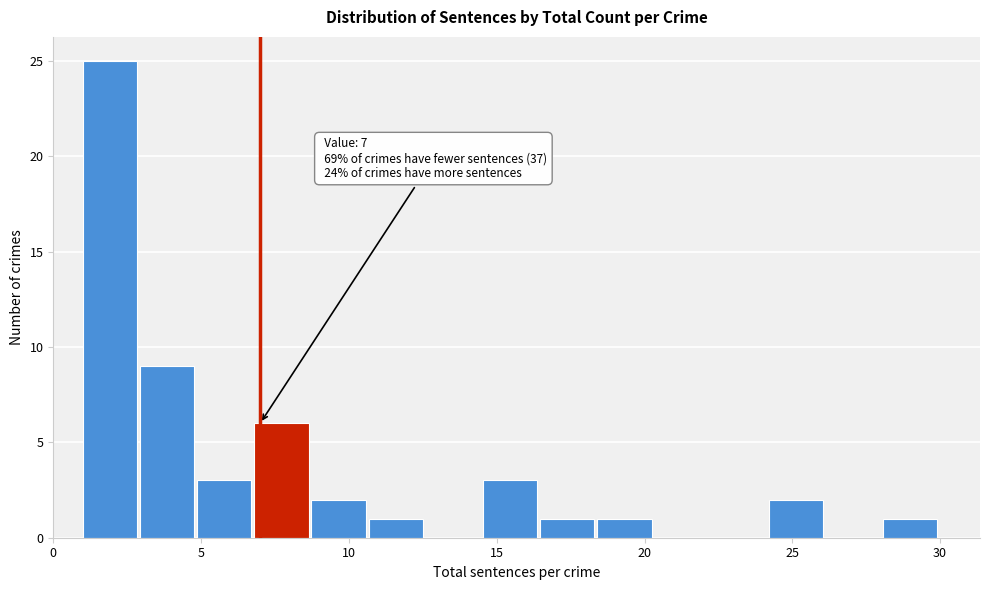

Read against the x-axis, roughly where is the centre of the tallest bar?

2.0